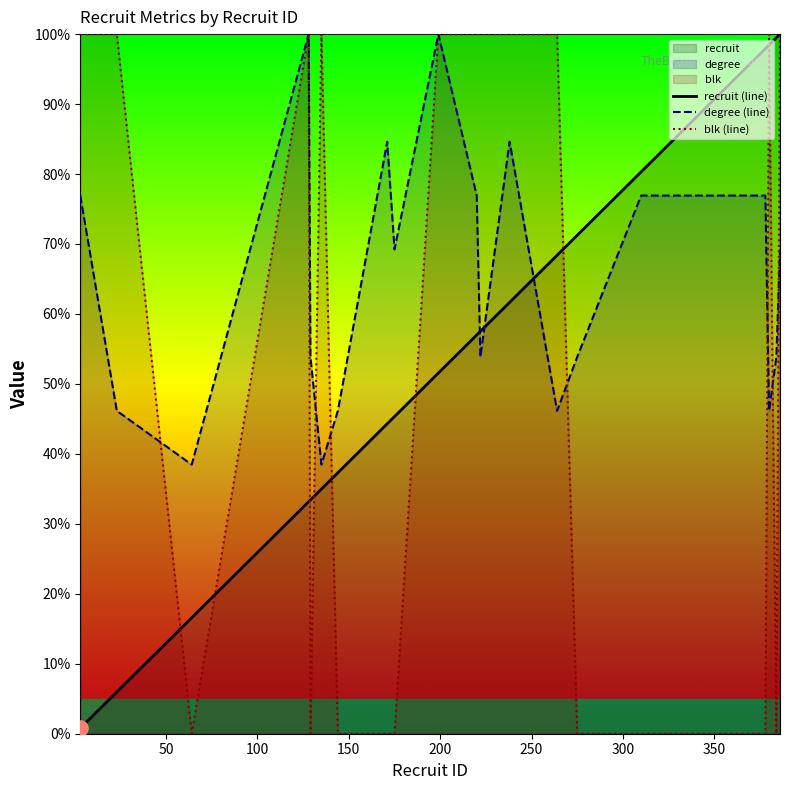

Which series has the largest total across all categories?

degree (line)